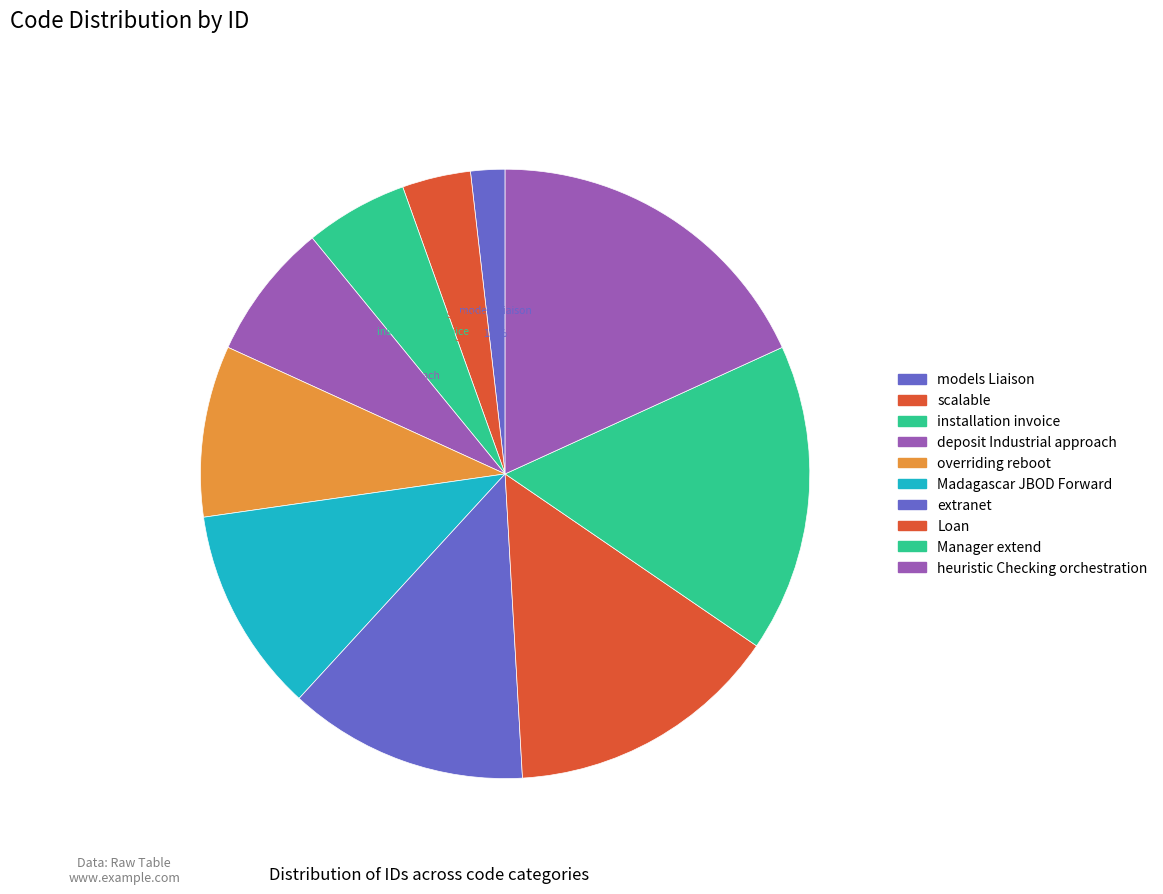

Which category has the biggest portion of the pie?

heuristic Checking orchestration